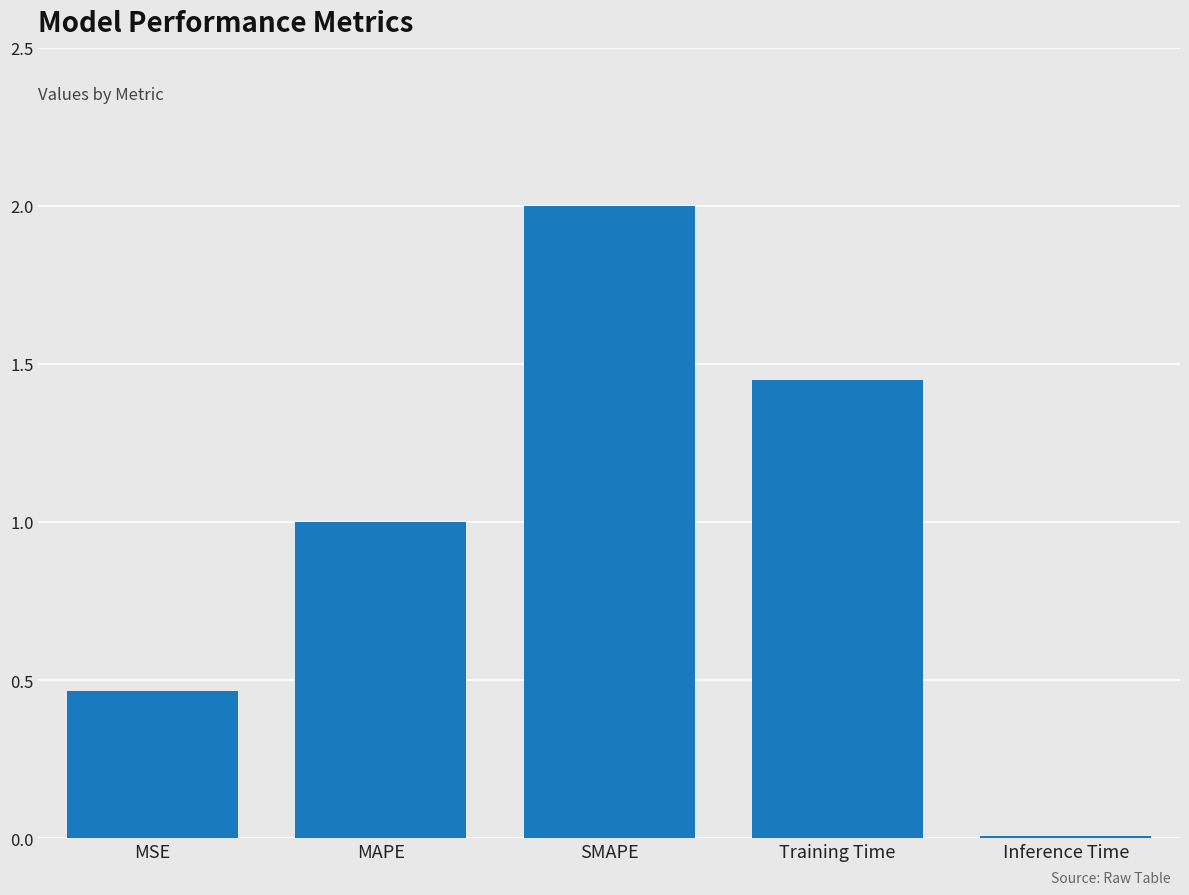

Is it true that the value at MSE is 0.6?

False